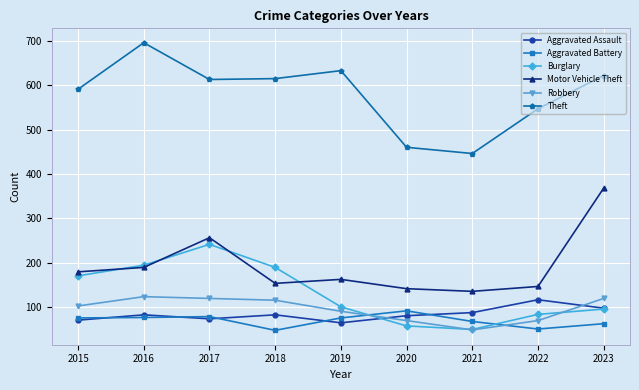

The value of Motor Vehicle Theft at 2023 is 368. True or false?

True